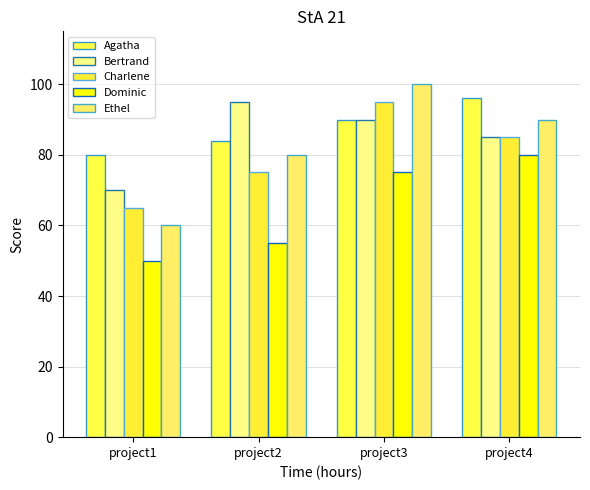

Which series has the largest total across all categories?

Agatha